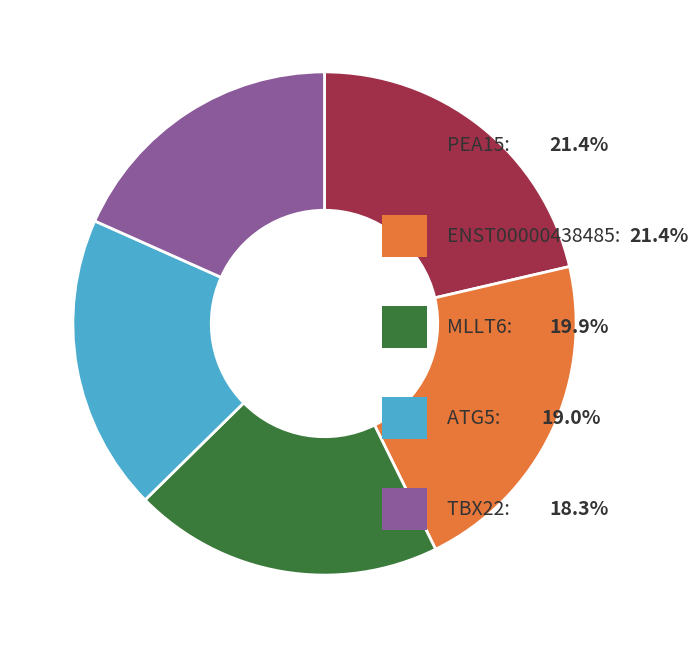

Is there a majority slice in this chart?

No